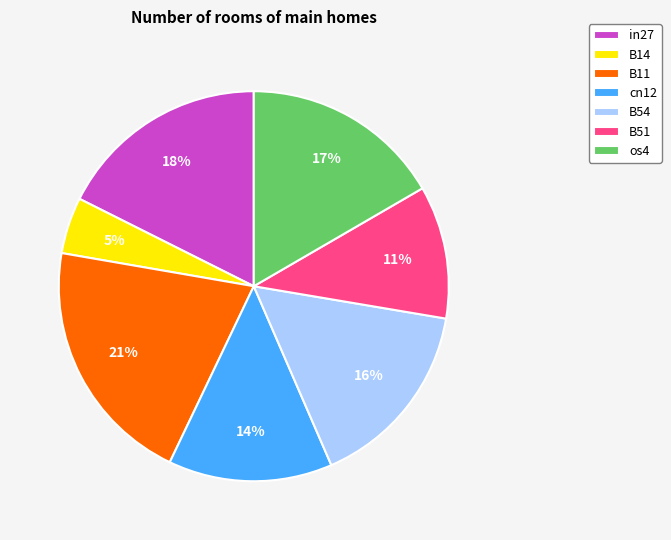

To the nearest percent, what percentage of the pie is os4?

17%